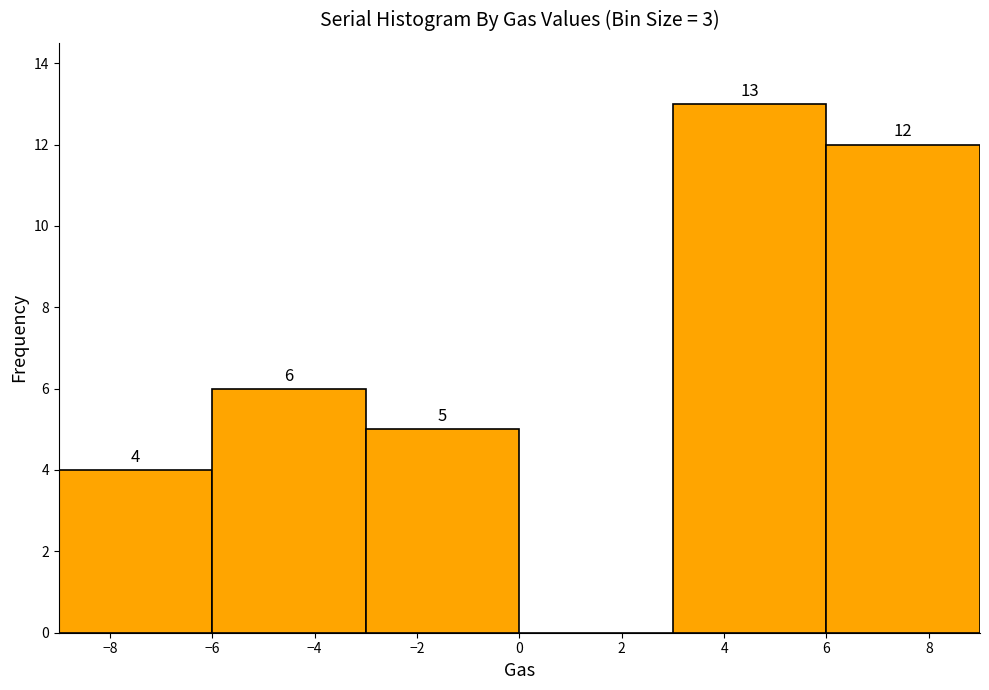

Which range on the x-axis has the tallest bar?

3 to 6